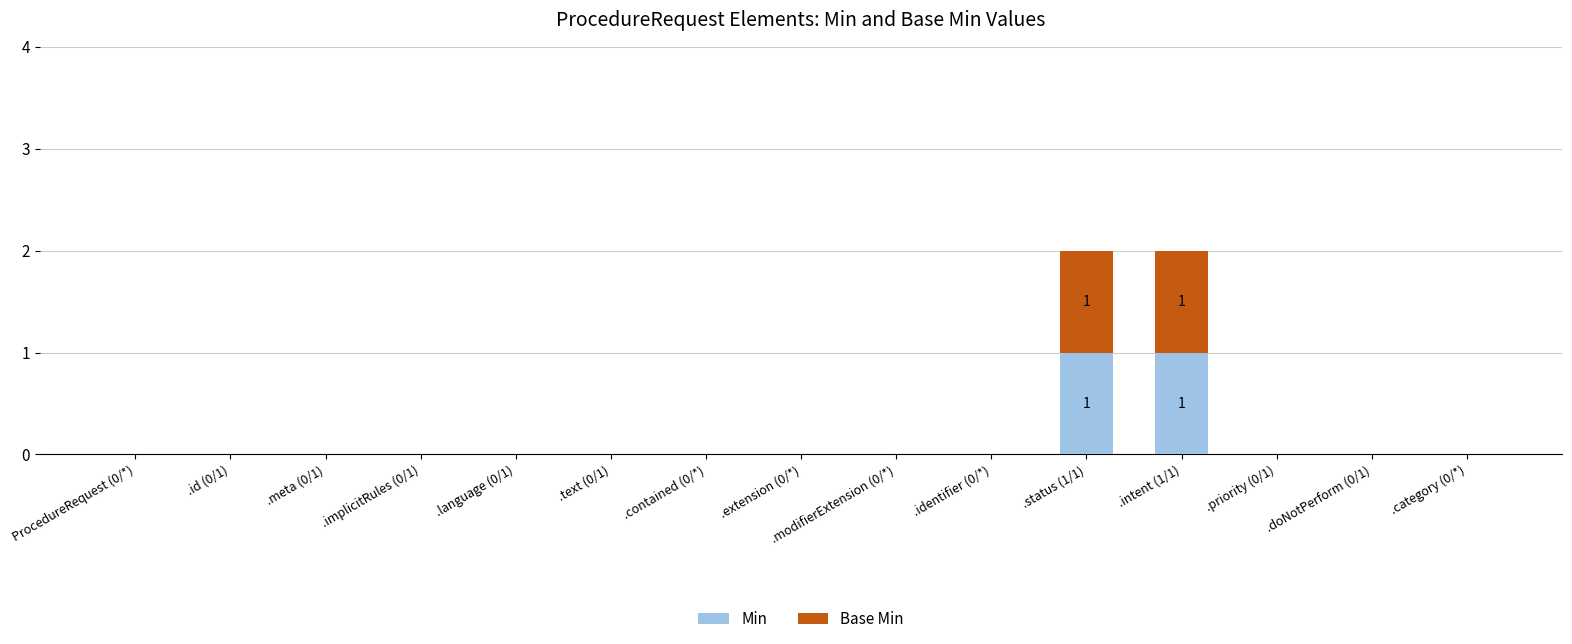

True or false: Min has a value of 0 at .language (0/1).

True